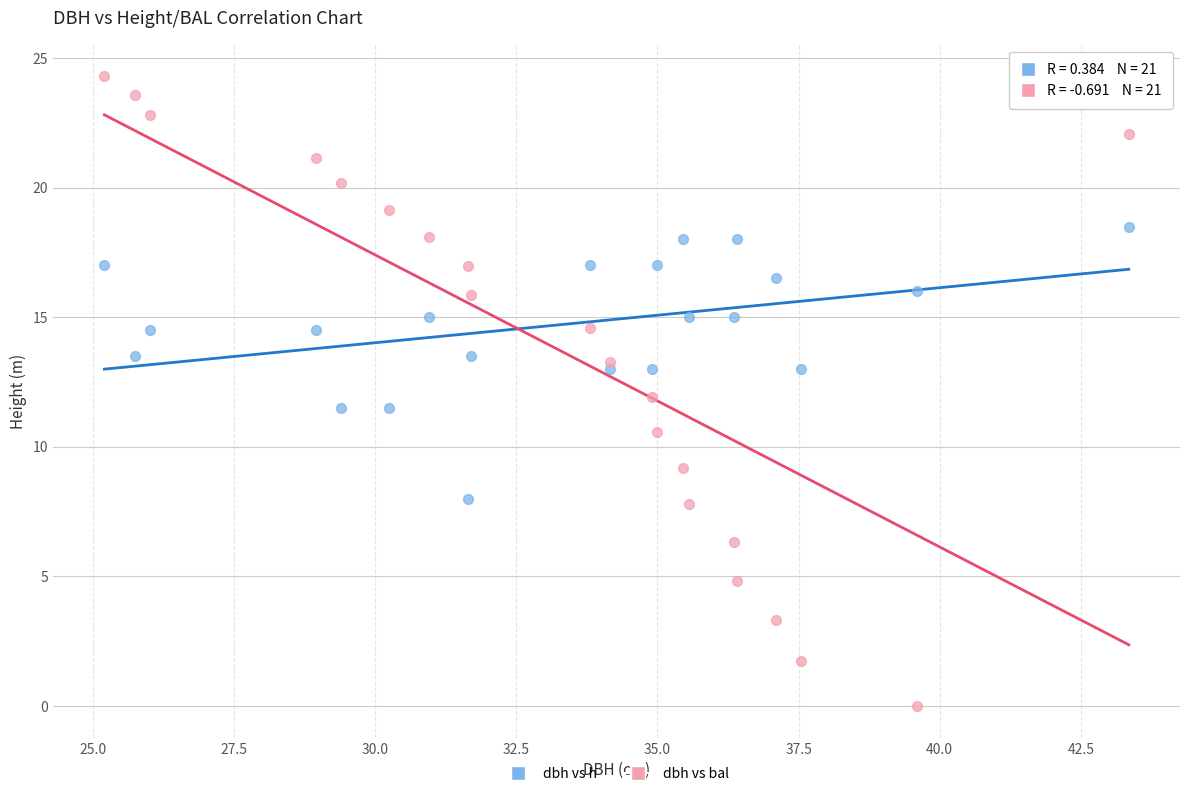

What is the X range (max minus min) for the scatter plot?

18.2